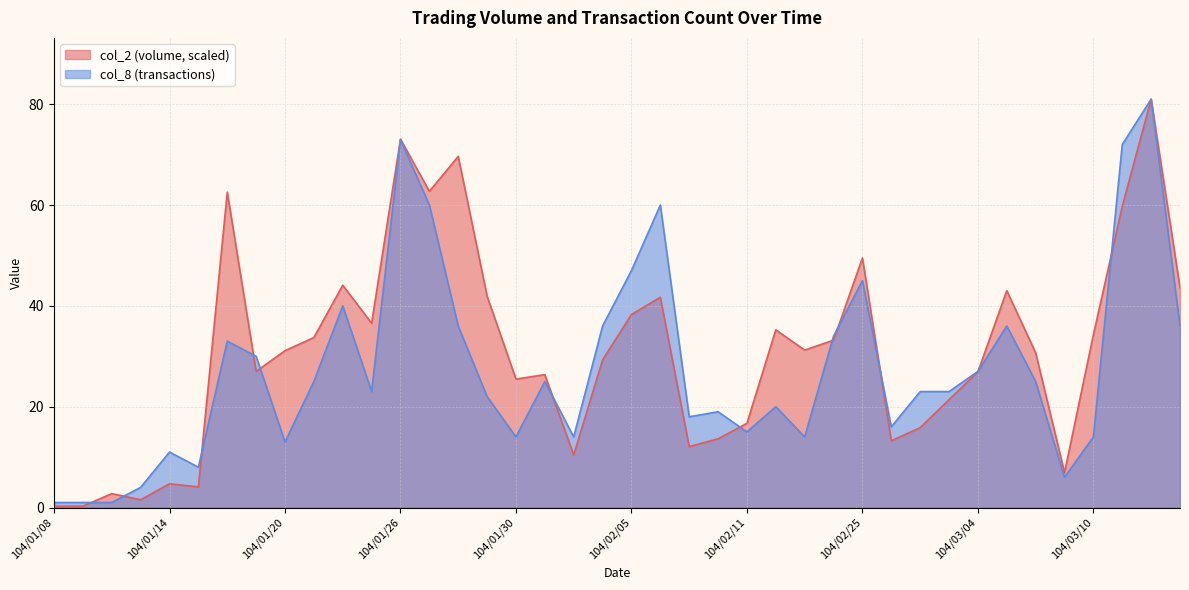

Reading right to left, what are all the values shown in this chart?

col_2: 104/03/13=43.6	104/03/12=81.0	104/03/11=59.7	104/03/10=34.3	104/03/09=6.9	104/03/06=30.7	104/03/05=43.0	104/03/04=26.9	104/03/03=21.4	104/03/02=15.8	104/02/26=13.2	104/02/25=49.5	104/02/24=33.2	104/02/13=31.2	104/02/12=35.2	104/02/11=16.7	104/02/10=13.6	104/02/09=12.1	104/02/06=41.7	104/02/05=38.3	104/02/04=29.3	104/02/03=10.4	104/02/02=26.4	104/01/30=25.5	104/01/29=41.9	104/01/28=69.6	104/01/27=62.7	104/01/26=73.1	104/01/23=36.5	104/01/22=44.1	104/01/21=33.7	104/01/20=31.1	104/01/19=27.0	104/01/16=62.6	104/01/15=4.1	104/01/14=4.7	104/01/13=1.5	104/01/12=2.8	104/01/09=0.3	104/01/08=0.3
col_8: 104/03/13=36.0	104/03/12=81.0	104/03/11=72.0	104/03/10=14.0	104/03/09=6.0	104/03/06=25.0	104/03/05=36.0	104/03/04=27.0	104/03/03=23.0	104/03/02=23.0	104/02/26=16.0	104/02/25=45.0	104/02/24=34.0	104/02/13=14.0	104/02/12=20.0	104/02/11=15.0	104/02/10=19.0	104/02/09=18.0	104/02/06=60.0	104/02/05=47.0	104/02/04=36.0	104/02/03=14.0	104/02/02=25.0	104/01/30=14.0	104/01/29=22.0	104/01/28=36.0	104/01/27=60.0	104/01/26=73.0	104/01/23=23.0	104/01/22=40.0	104/01/21=25.0	104/01/20=13.0	104/01/19=30.0	104/01/16=33.0	104/01/15=8.0	104/01/14=11.0	104/01/13=4.0	104/01/12=1.0	104/01/09=1.0	104/01/08=1.0